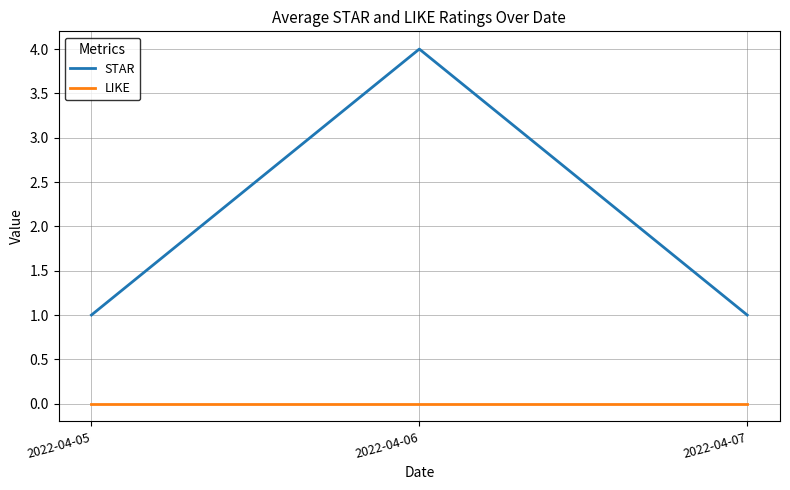

True or false: LIKE has a value of 0 at 2022-04-05.

True